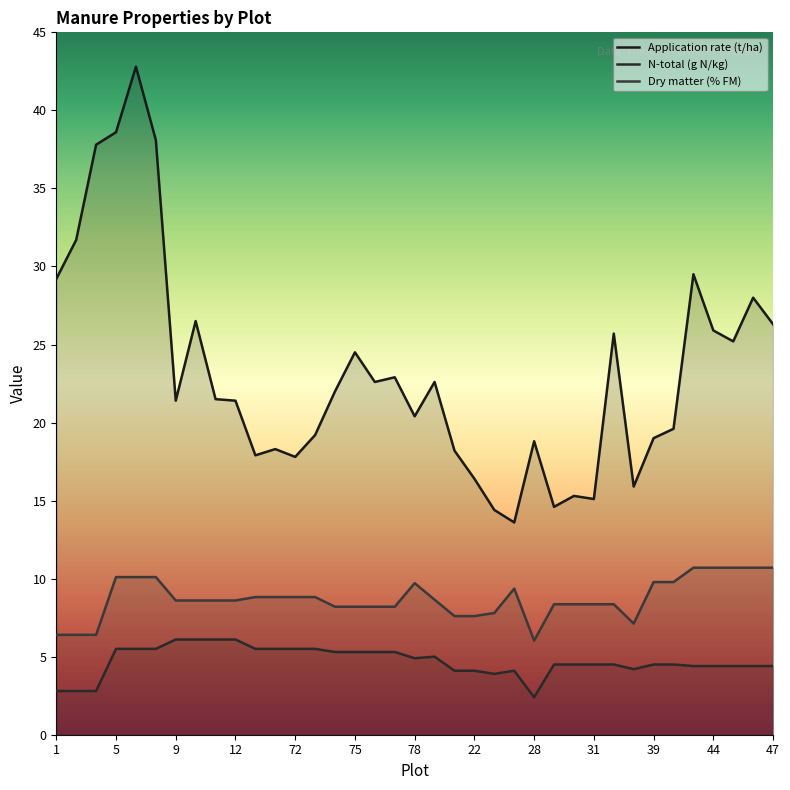

What is the difference between the maximum and minimum values in the Application rate (t/ha) series?

29.2